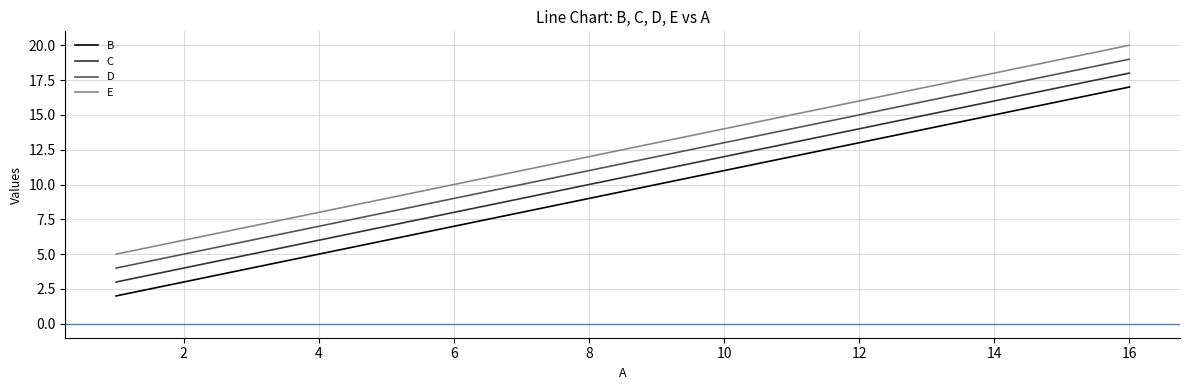

True or false: E and D intersect in this chart.

False